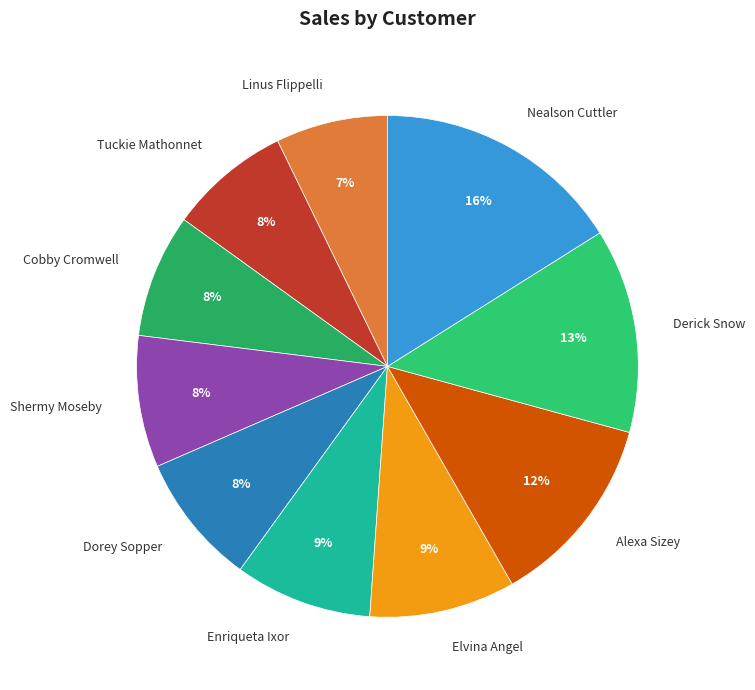

To the nearest percent, what portion does Tuckie Mathonnet represent?

8%